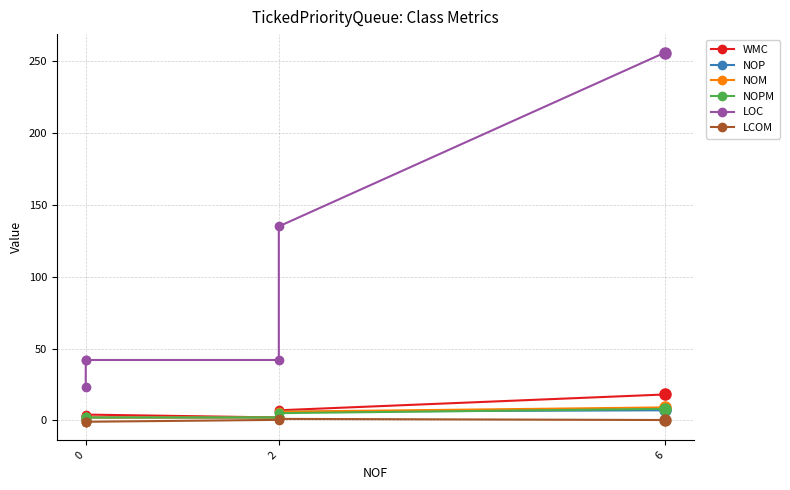

Which series has the largest total across all categories?

LOC